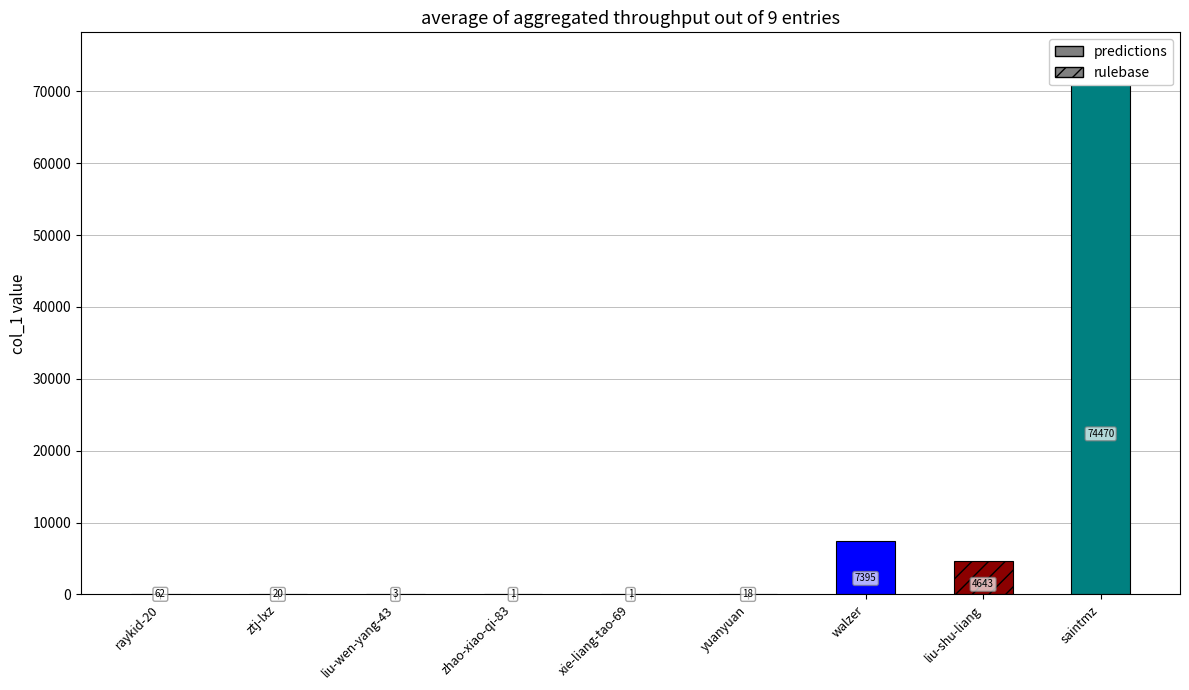

What is the label of the 6th bar from the right?

zhao-xiao-qi-83